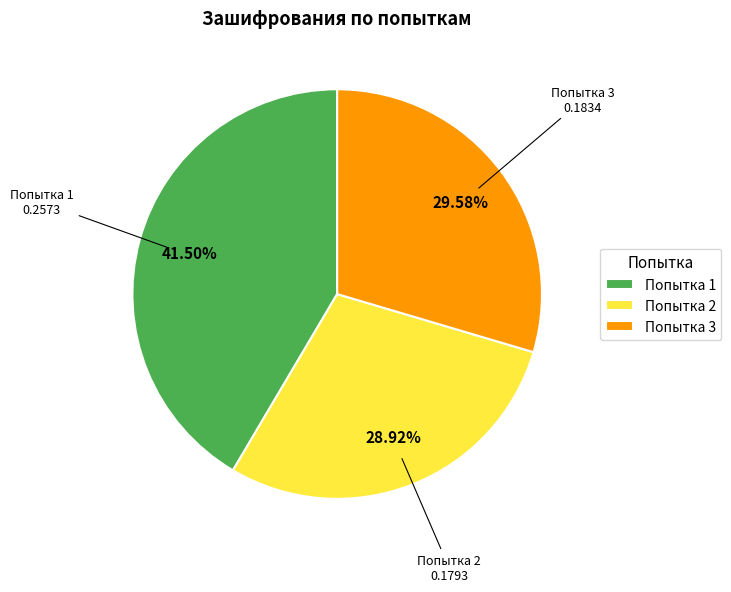

Is the sum of Попытка 2 and Попытка 1 greater than half?

Yes